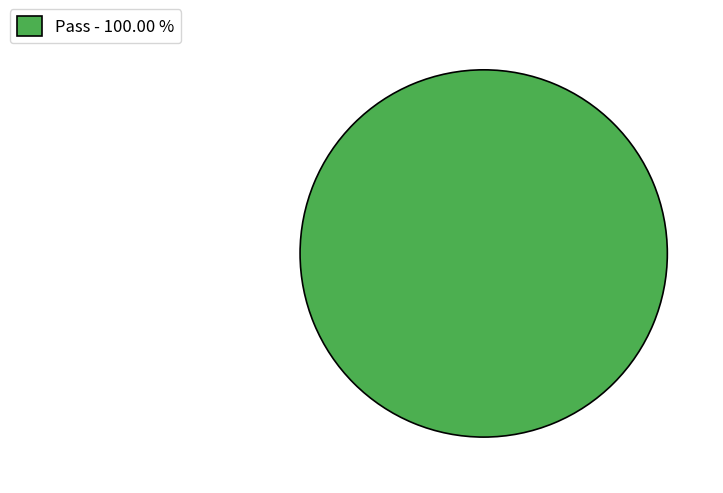

How many segments does this pie chart have?

1